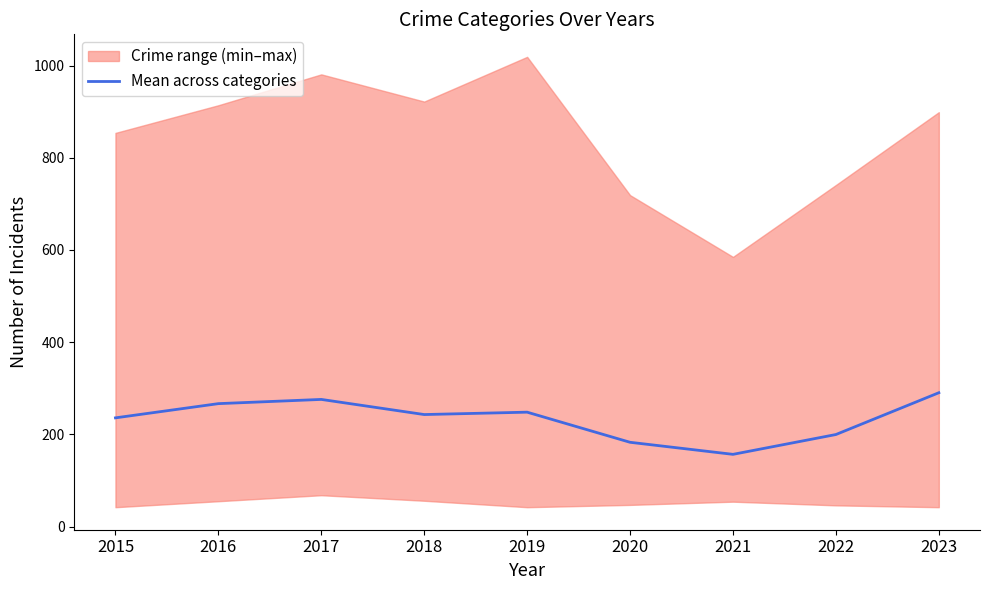

List the labels in order of value, largest first.

2023, 2017, 2016, 2019, 2018, 2015, 2022, 2020, 2021